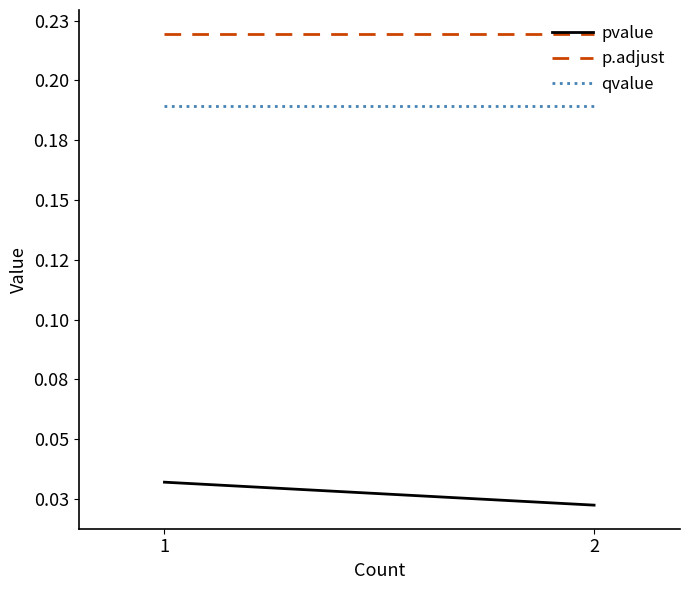

What are all the series names shown in the legend?

pvalue, p.adjust, qvalue